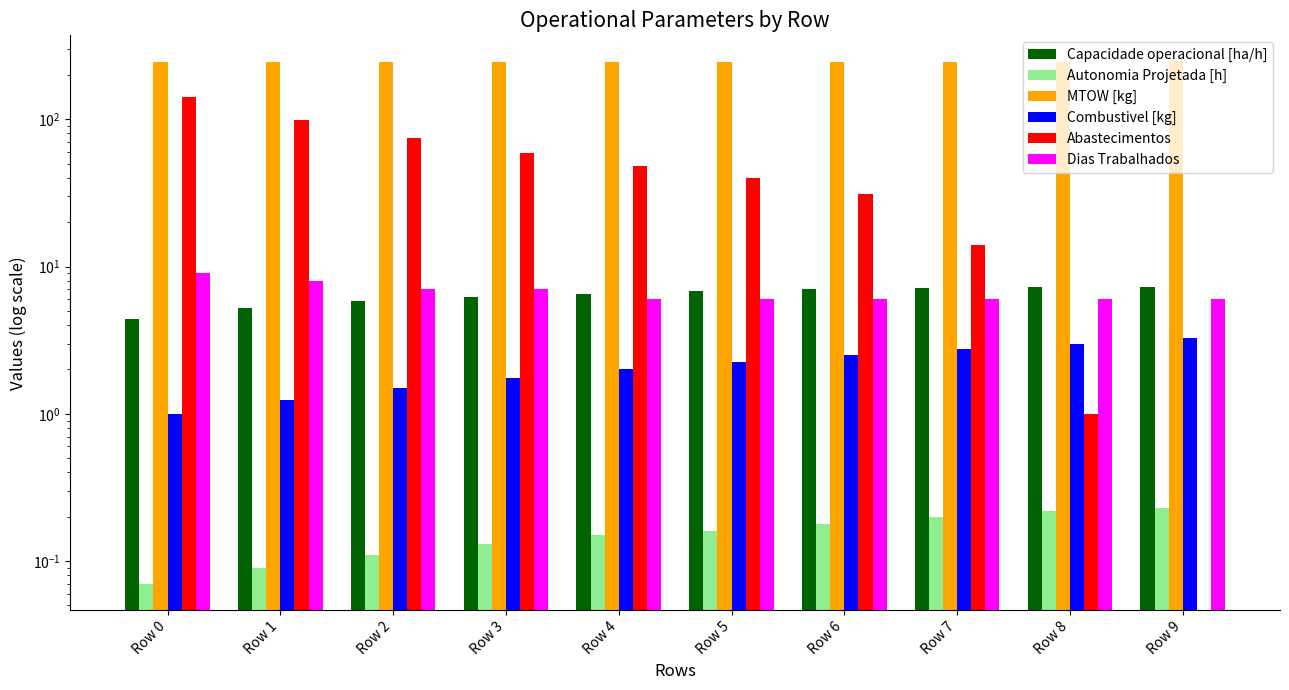

What is the maximum value for MTOW [kg]?

246.6